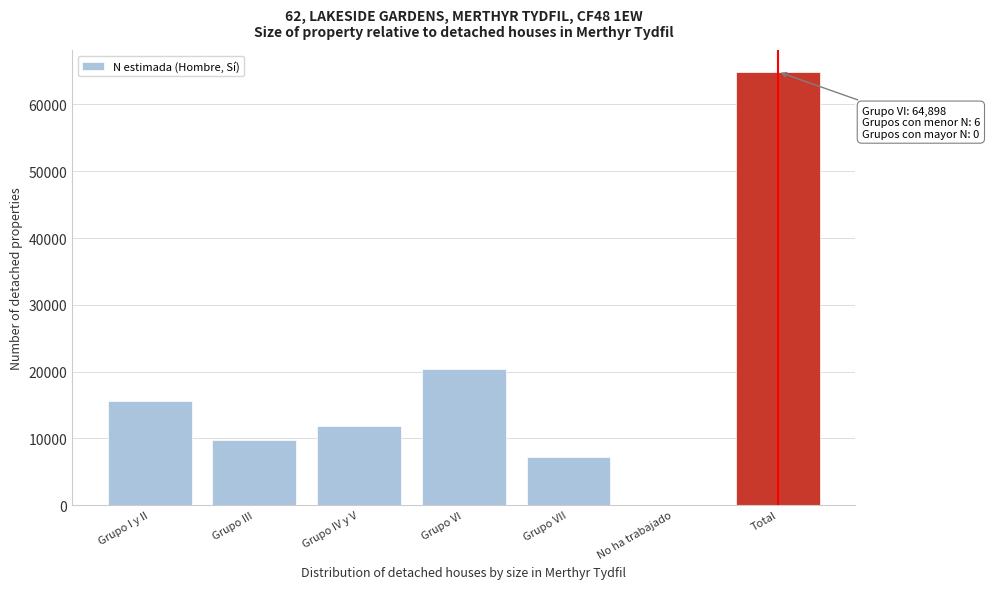

Reading left to right, transcribe all the data shown in this chart.

Grupo I y II=15623	Grupo III=9819	Grupo IV y V=11851	Grupo VI=20377	Grupo VII=7227	No ha trabajado=0	Total=64898